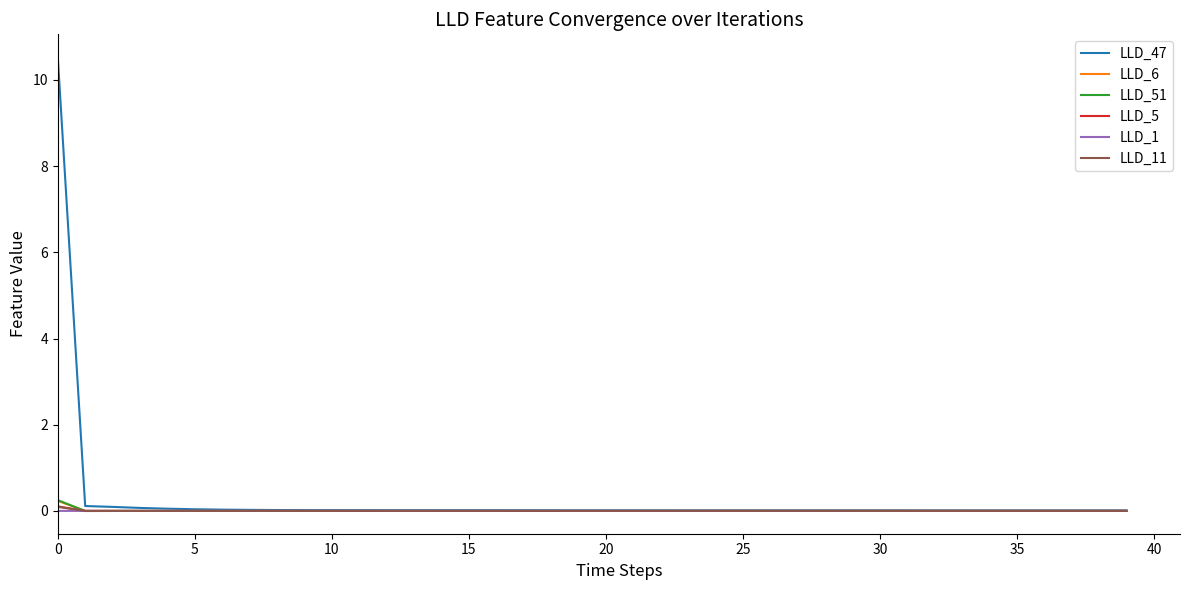

How many lines are shown in the chart?

6